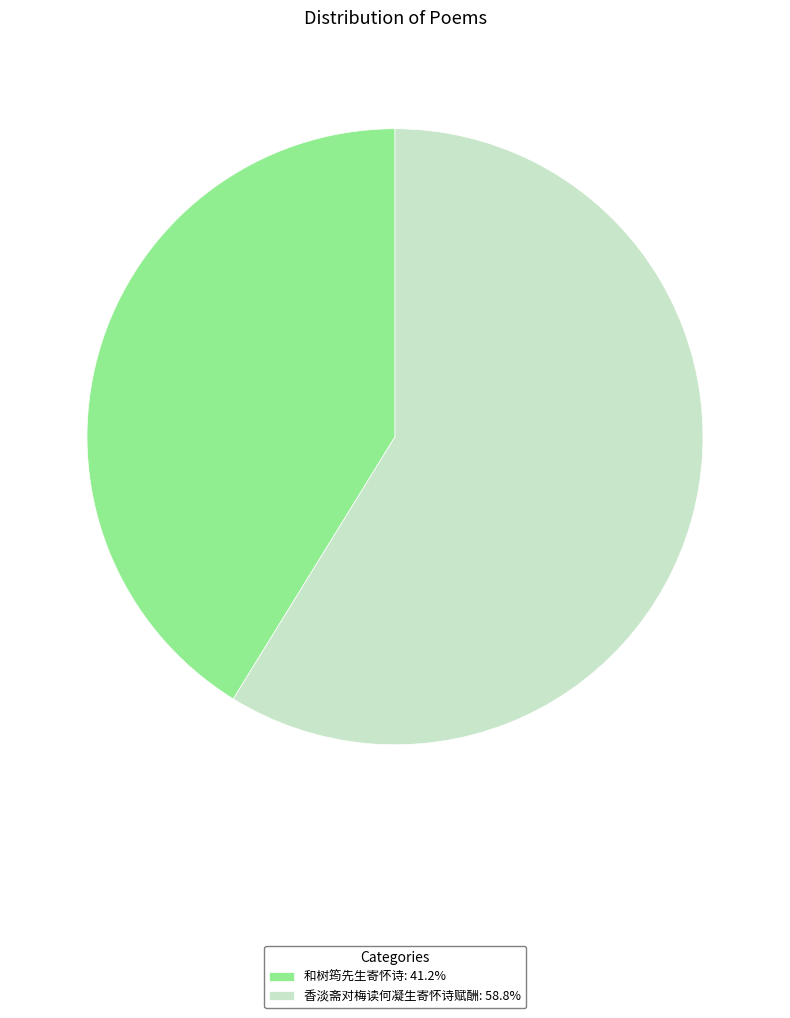

Which category has the smallest portion of the pie?

和树筠先生寄怀诗